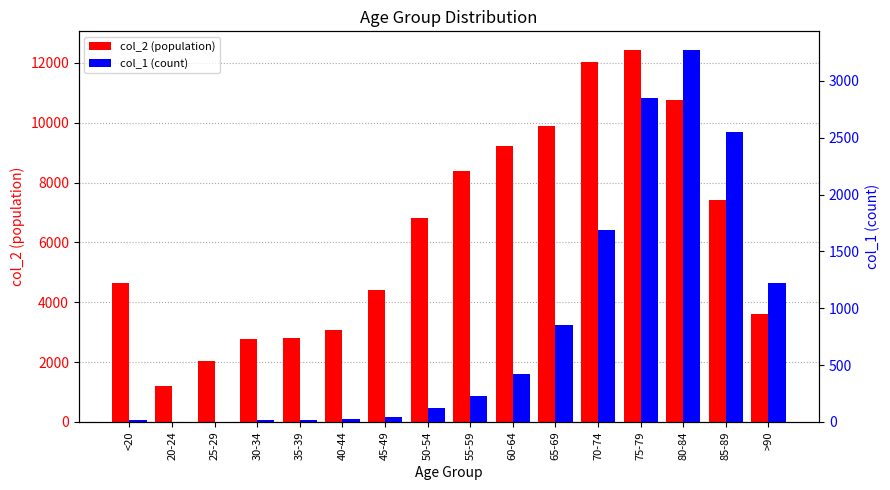

At which label does col_2 (population) reach its minimum?

20-24